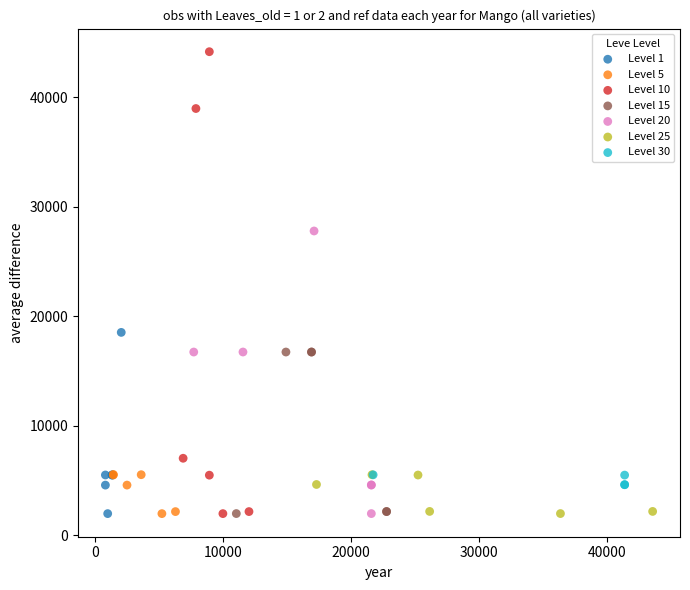

Which series reaches the maximum Y coordinate?

Level 10